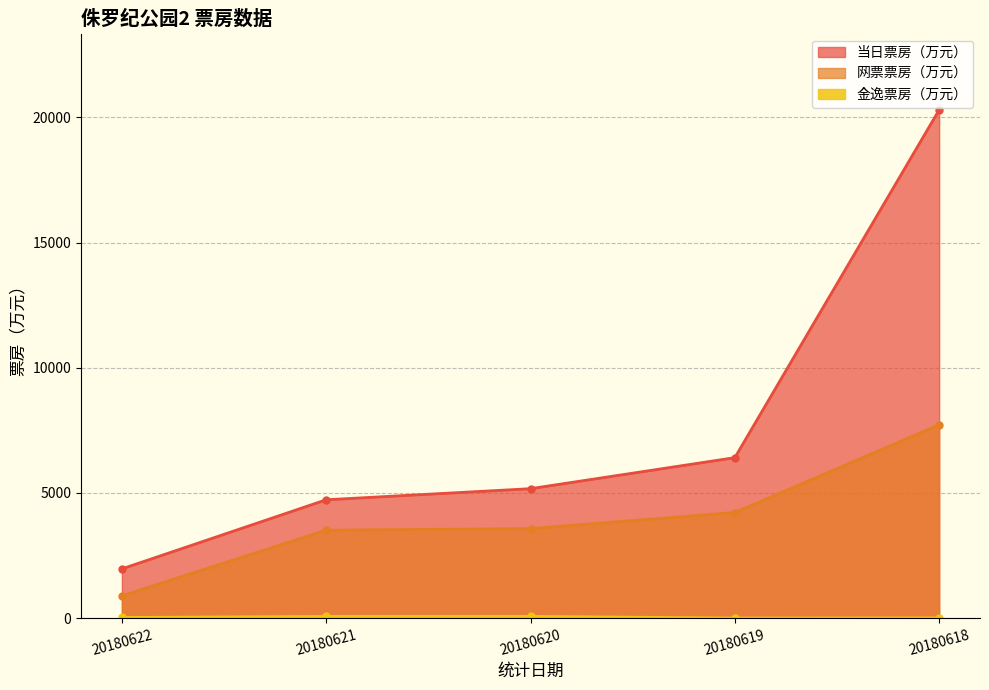

What is the minimum value for 网票票房（万元）?

891.6